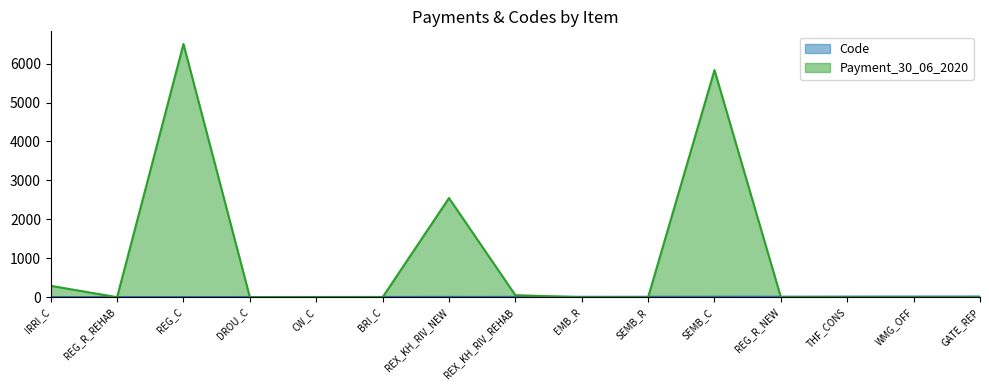

Which series has the largest total across all categories?

Payment_30_06_2020